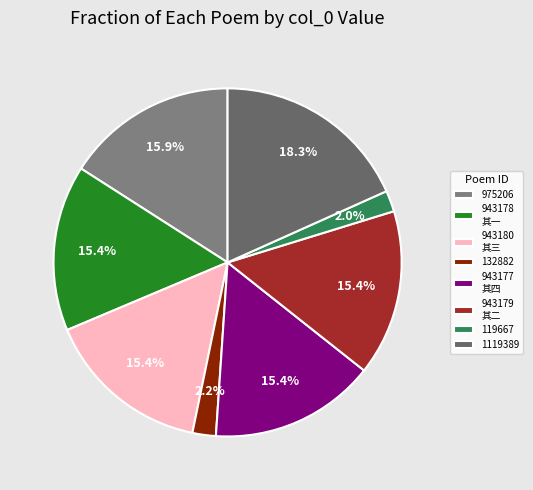

Count the number of slices in the pie.

8